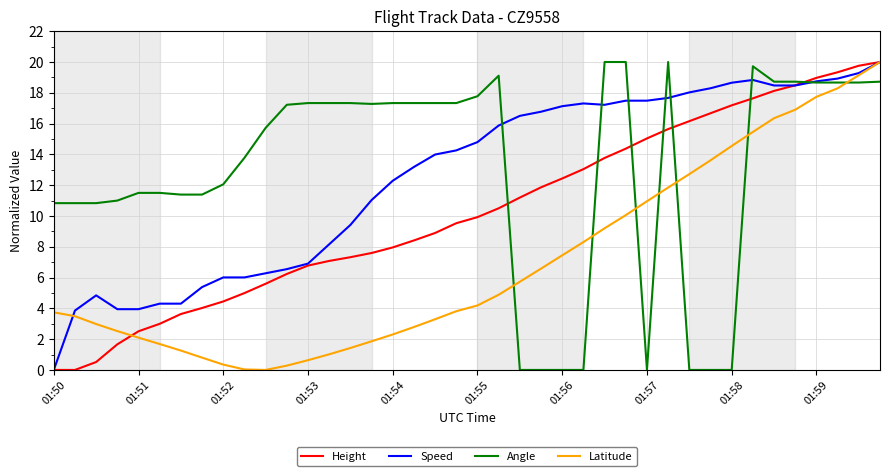

What is the maximum value for Angle?

20.0